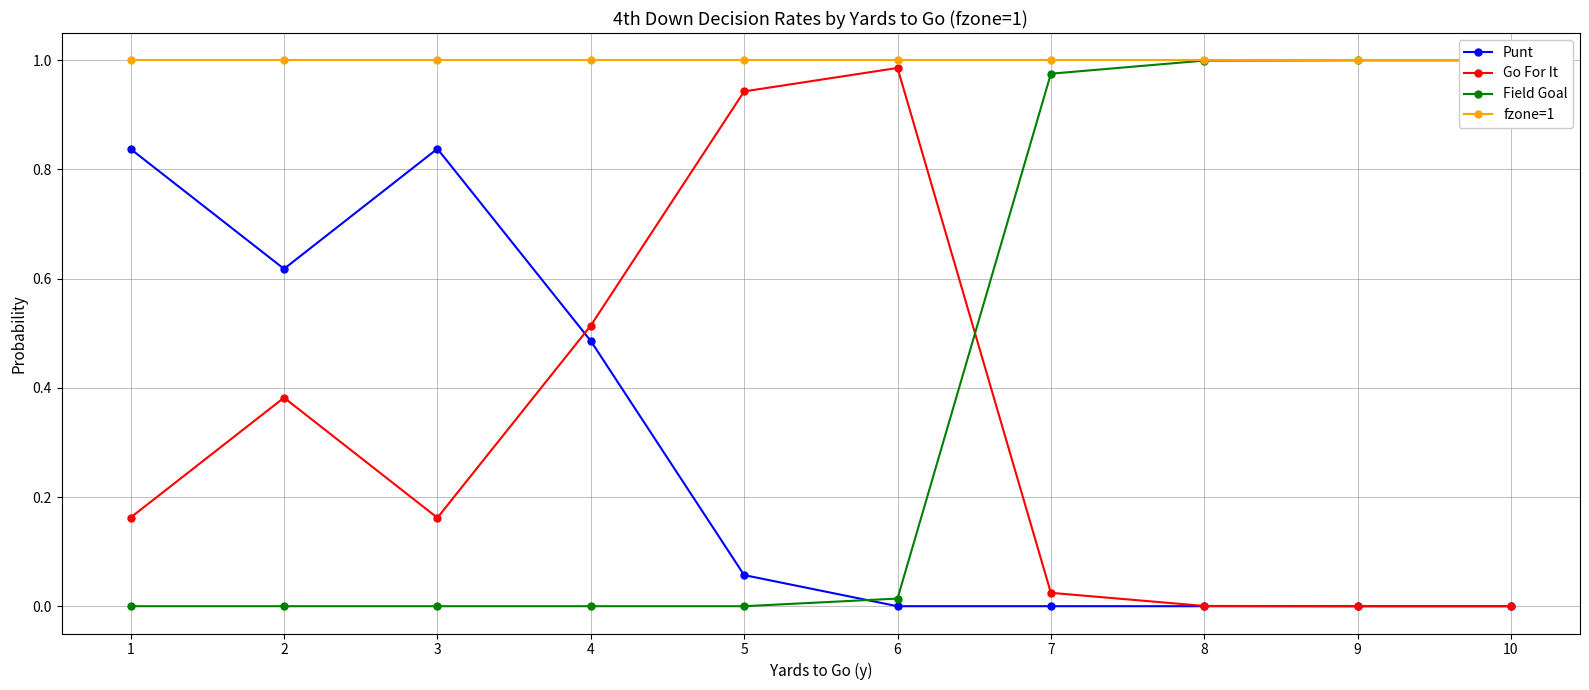

What are all the series names shown in the legend?

Punt, Go For It, Field Goal, fzone=1